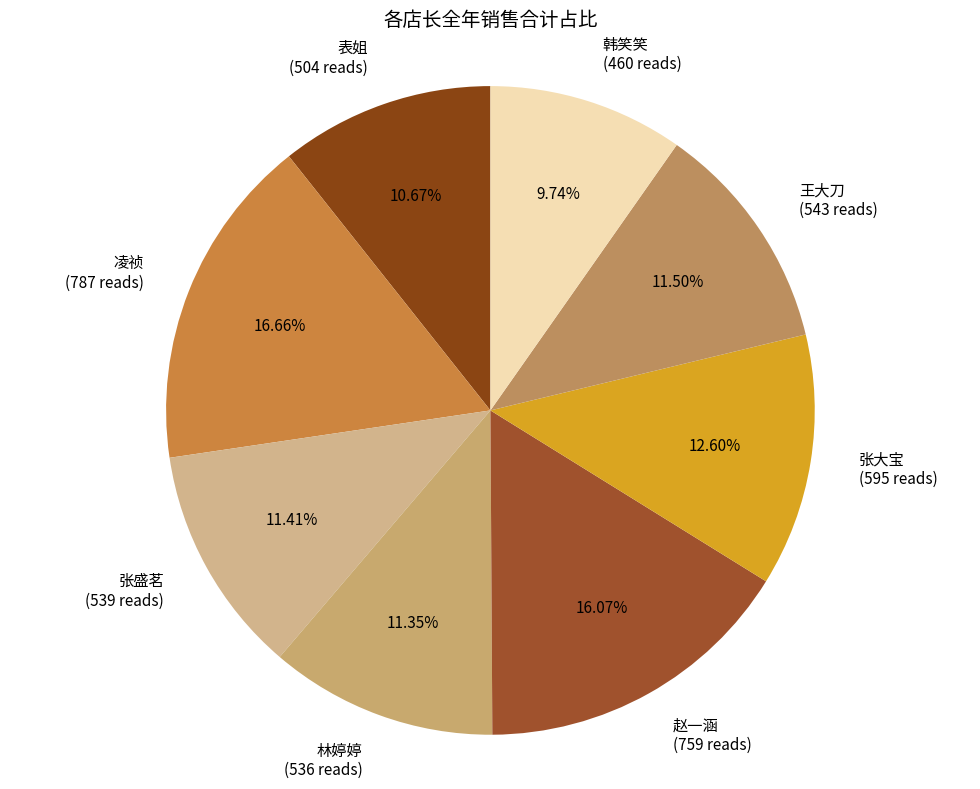

Which slice is the largest?

凌祯